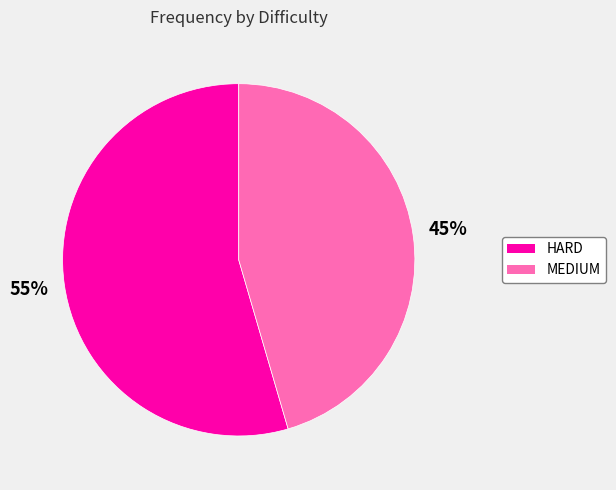

Count the number of slices in the pie.

2